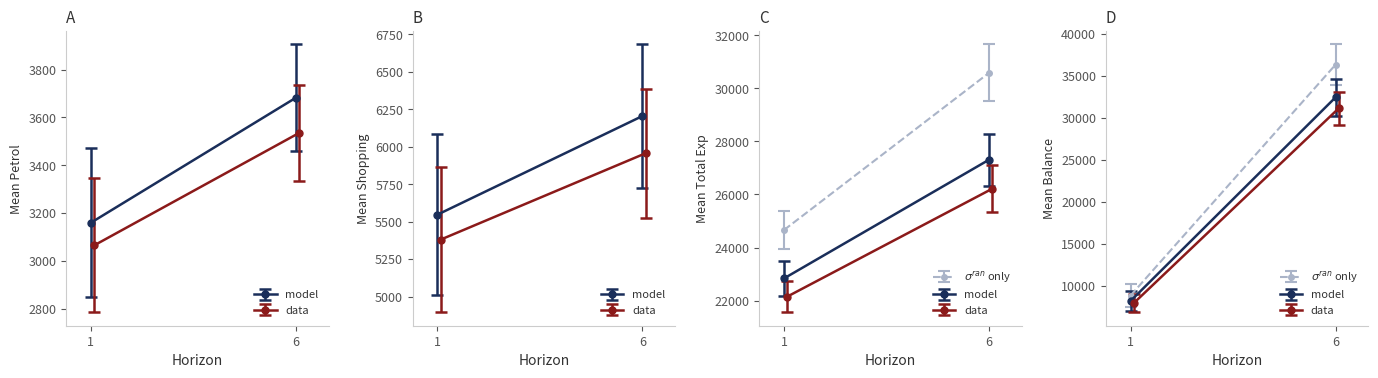

True or false: Total Exp has a value of 39163 at 6.

False